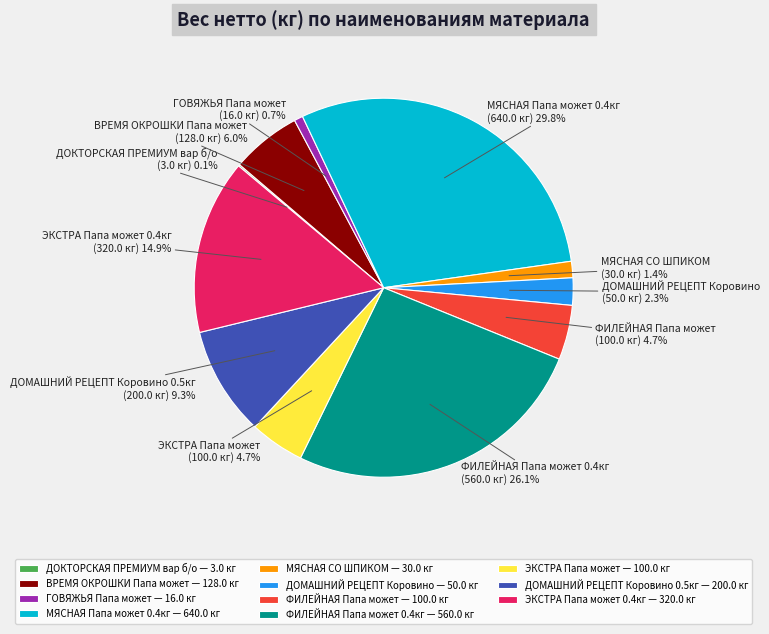

Between ВРЕМЯ ОКРОШКИ Папа может and ЭКСТРА Папа может, which is larger?

ВРЕМЯ ОКРОШКИ Папа может